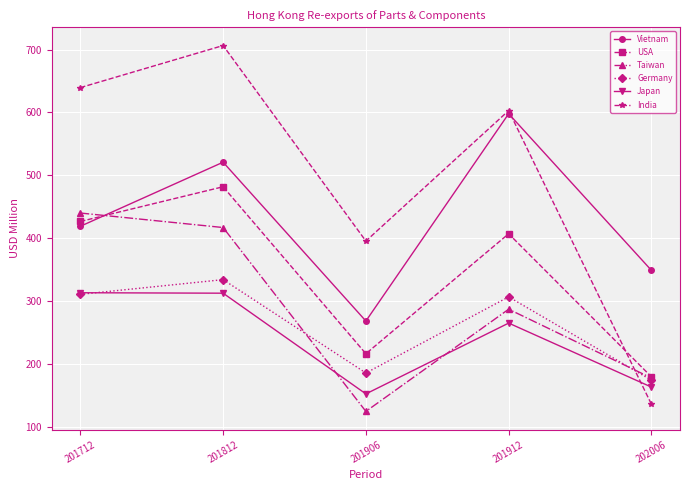

Read the Germany value at 201812.

334.2